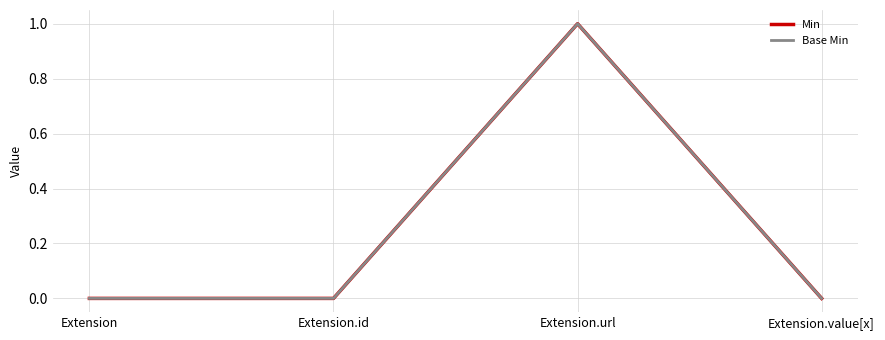

Is it true that Min equals 0 at Extension.value[x]?

True